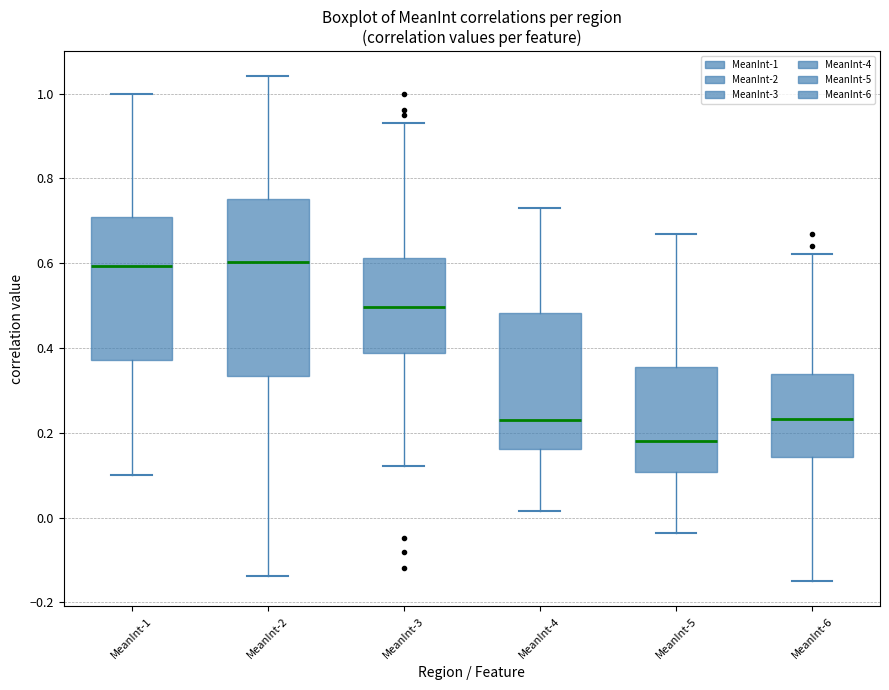

Reading left to right, transcribe this box plot: for each box, give where its median line is, the range the box spans, and where its two whiskers end, as read against the y-axis. The values are not printed on the chart, so give them approximately, as read against the axis.

MeanInt-1: median 0.60, box 0.38 to 0.70, whiskers 0.10 to 1.00
MeanInt-2: median 0.60, box 0.34 to 0.76, whiskers -0.14 to 1.04
MeanInt-3: median 0.50, box 0.38 to 0.62, whiskers 0.12 to 0.94
MeanInt-4: median 0.24, box 0.16 to 0.48, whiskers 0.02 to 0.72
MeanInt-5: median 0.18, box 0.10 to 0.36, whiskers -0.04 to 0.66
MeanInt-6: median 0.24, box 0.14 to 0.34, whiskers -0.16 to 0.62